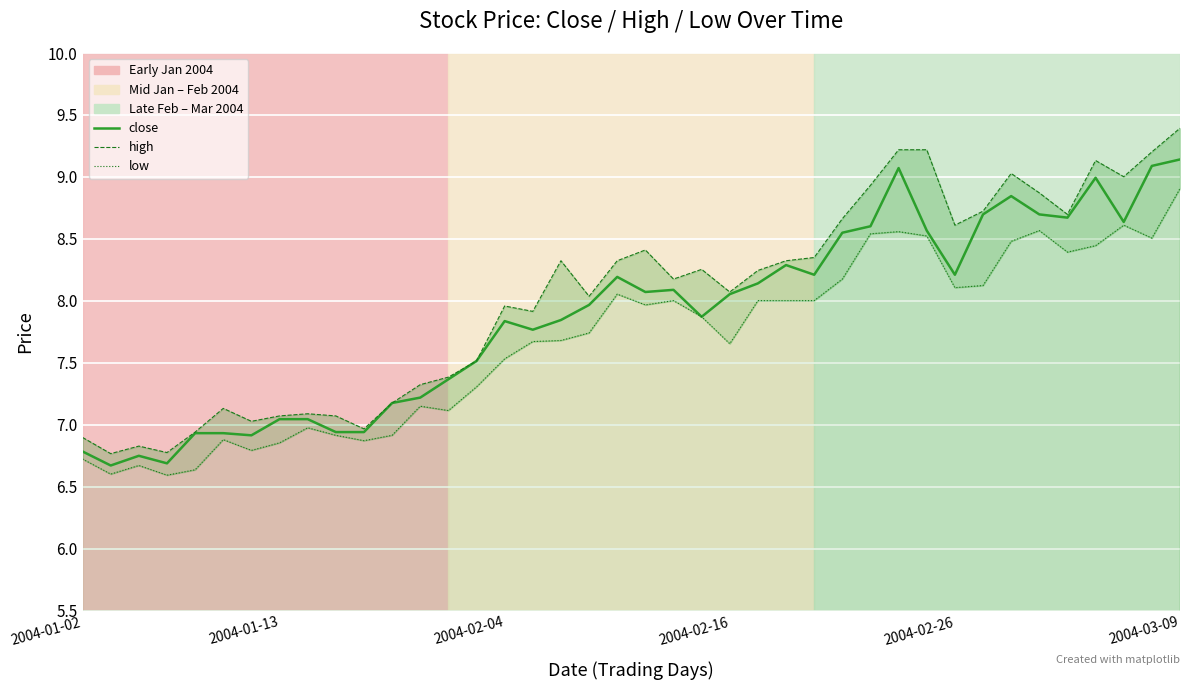

What is the difference between the maximum and minimum values in the high_line series?

2.6